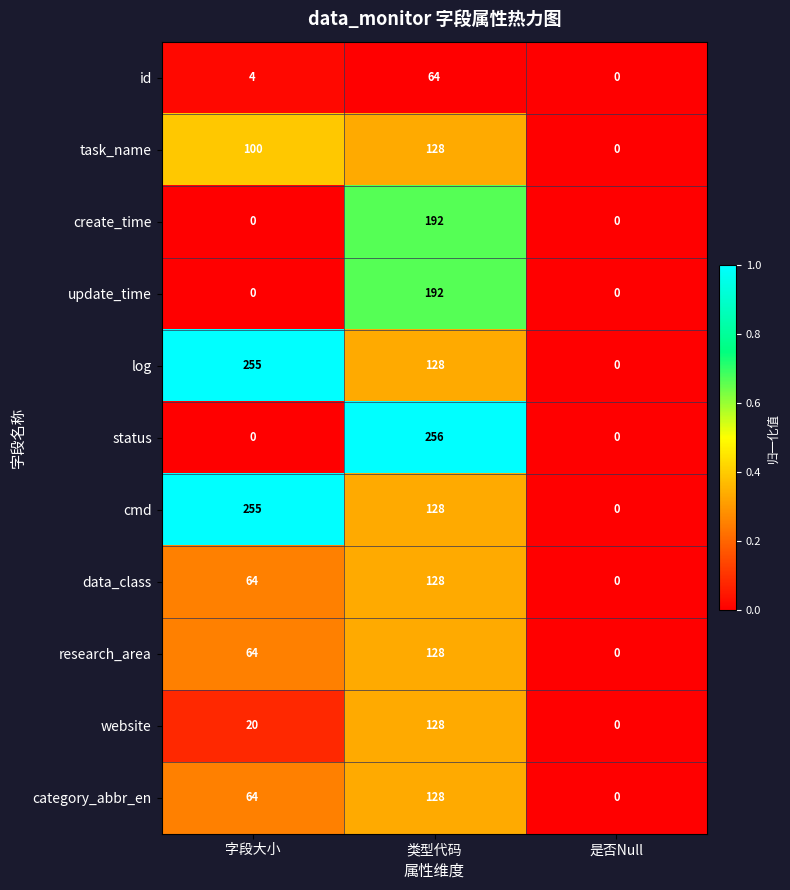

At which category is the sum across all series the highest?

类型代码